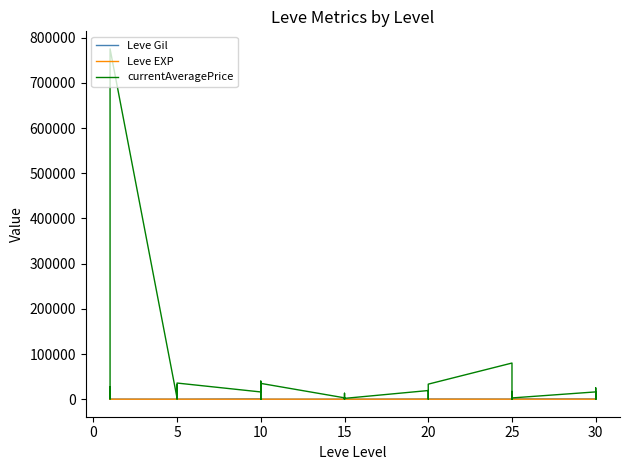

What is the sum of all Leve EXP values?

1947